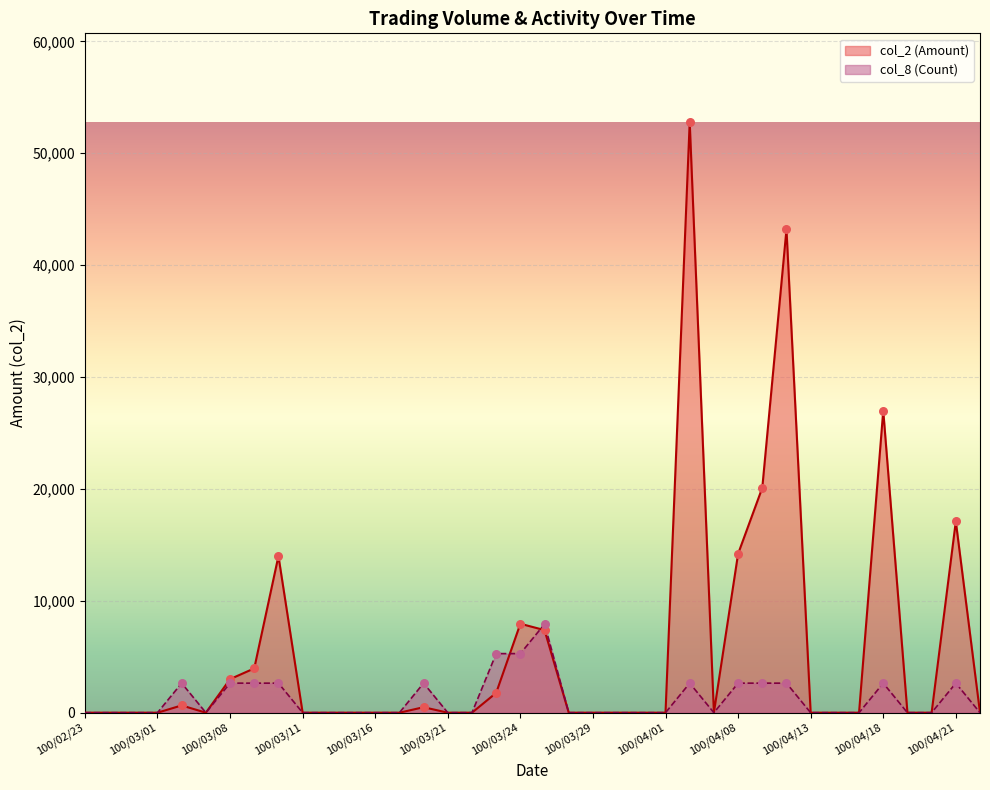

Which series has the largest total across all categories?

col_2 (Amount)